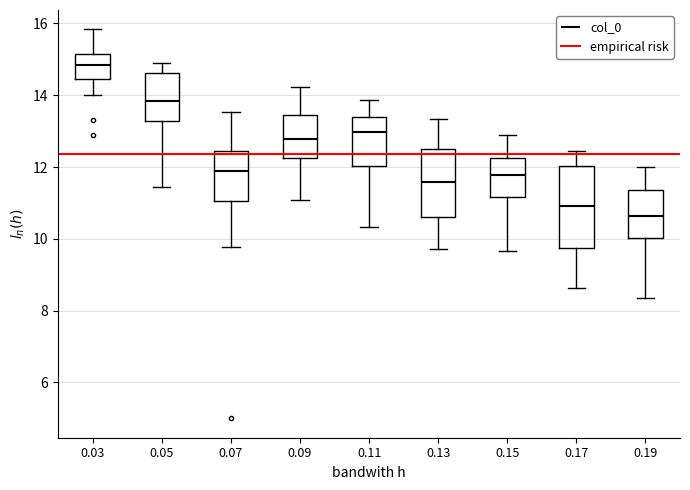

Which box has the lowest median line?

0.19